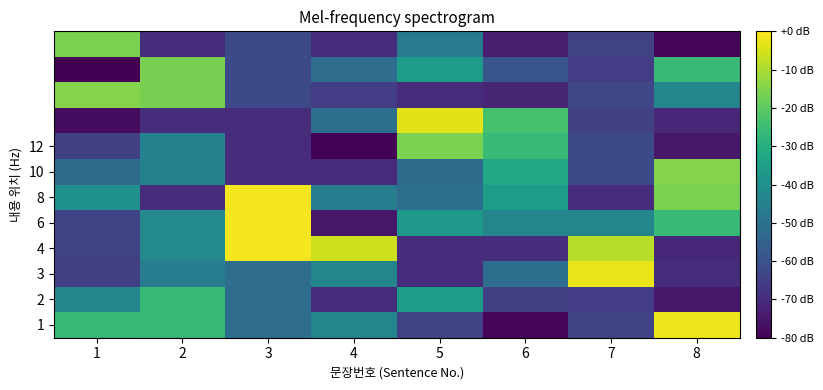

What is the greatest value displayed?

-1.2